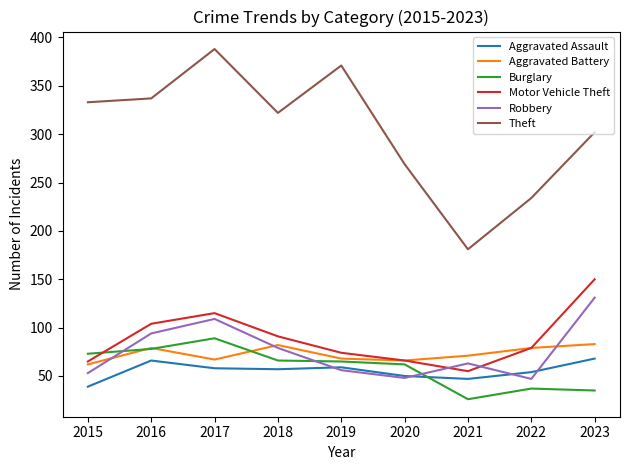

How many lines are shown in the chart?

6